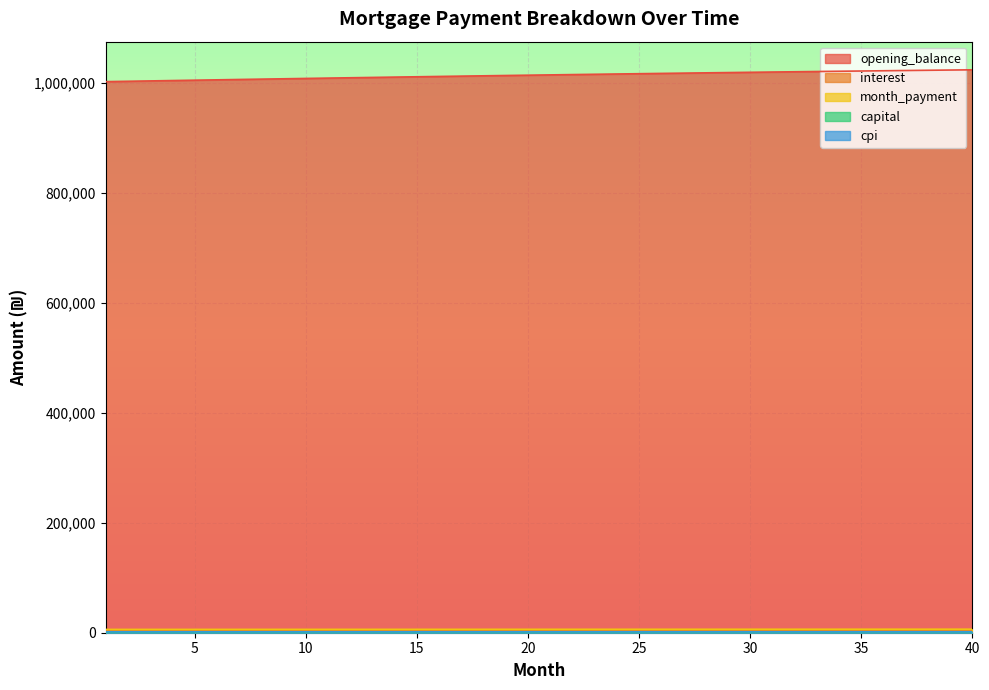

True or false: cpi has more than 0 points higher than both neighbors.

False